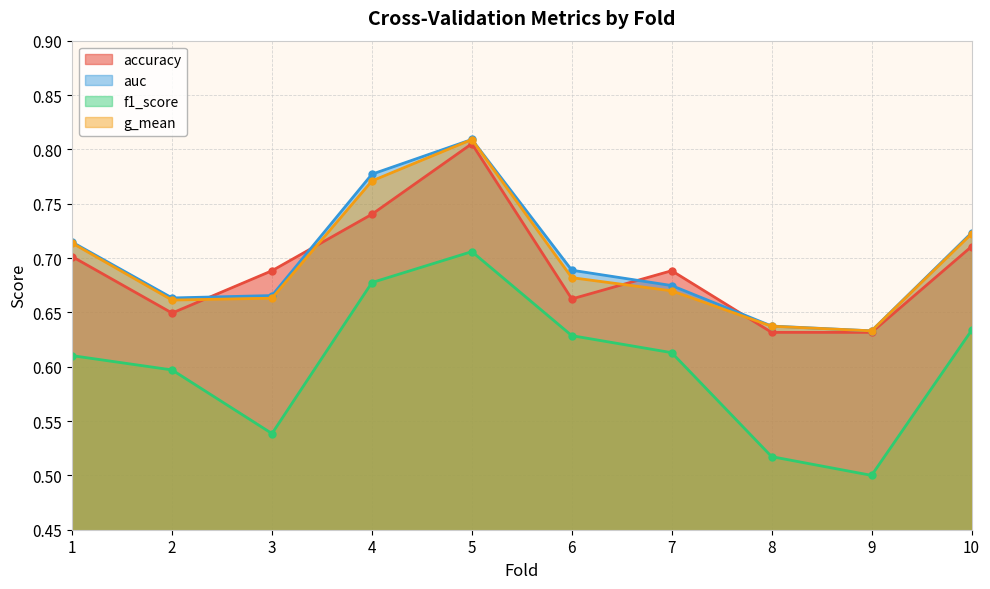

What is the total value across all series at 4?

3.0